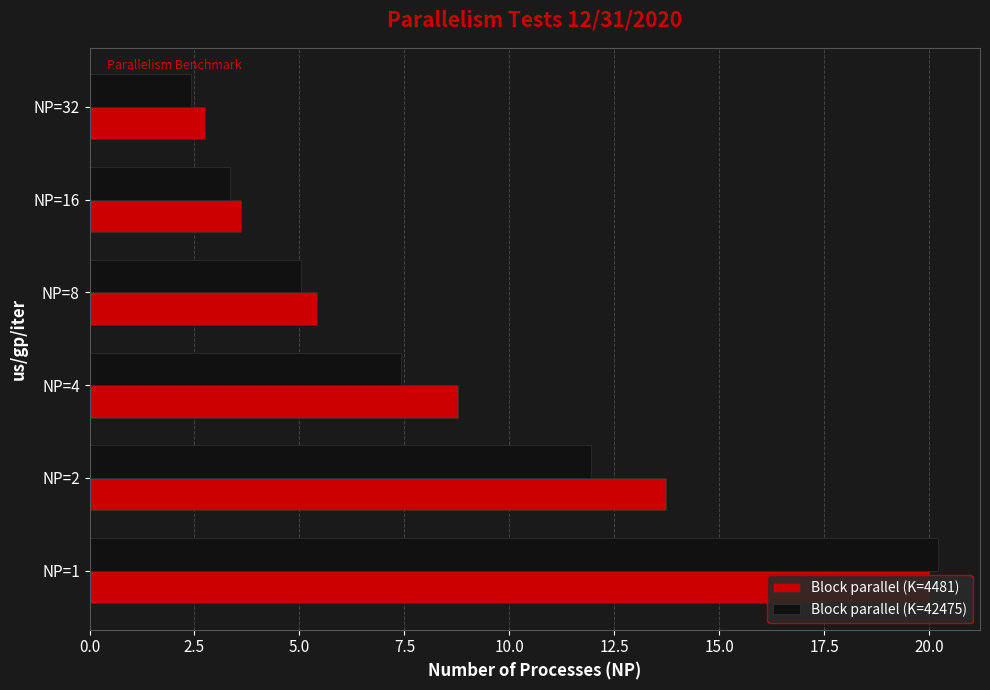

Read the Block parallel (K=4481) value at NP=8.

5.4